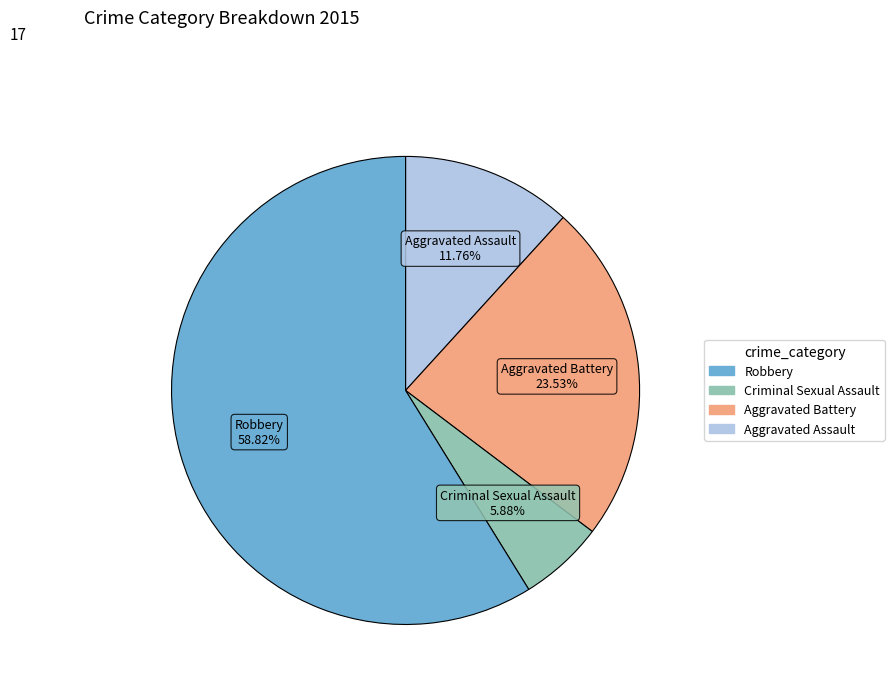

Is there a majority slice in this chart?

Yes